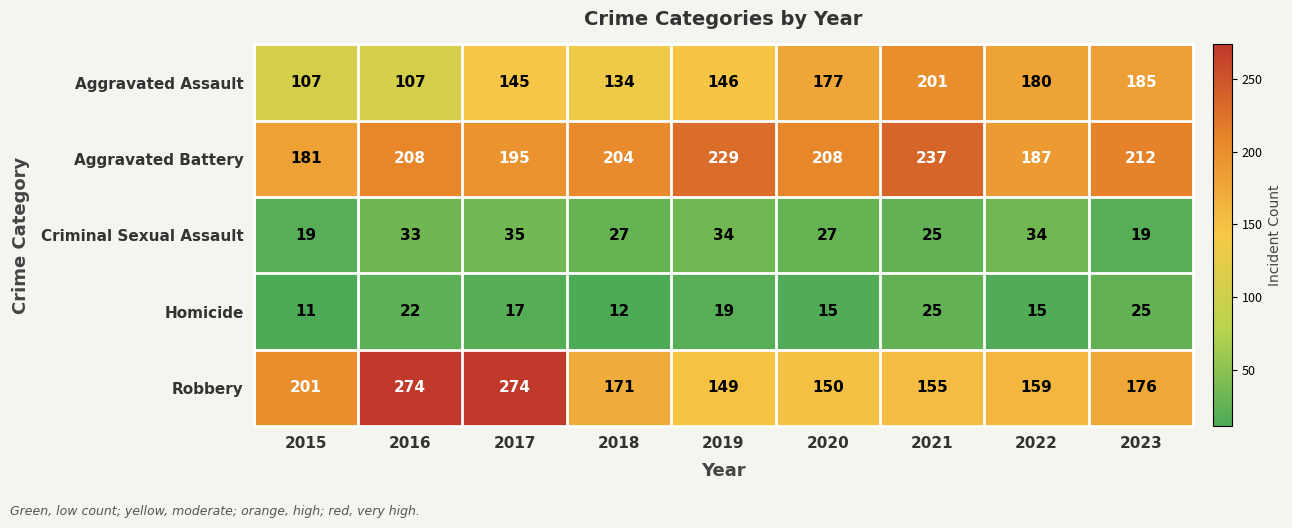

Where is Aggravated Assault nearest to the value 154?

2019